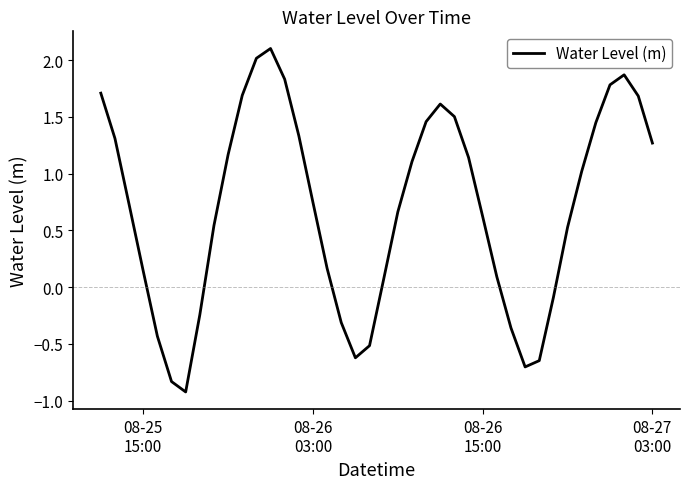

How many interior local valleys (lower than both neighbors) does the data have?

3